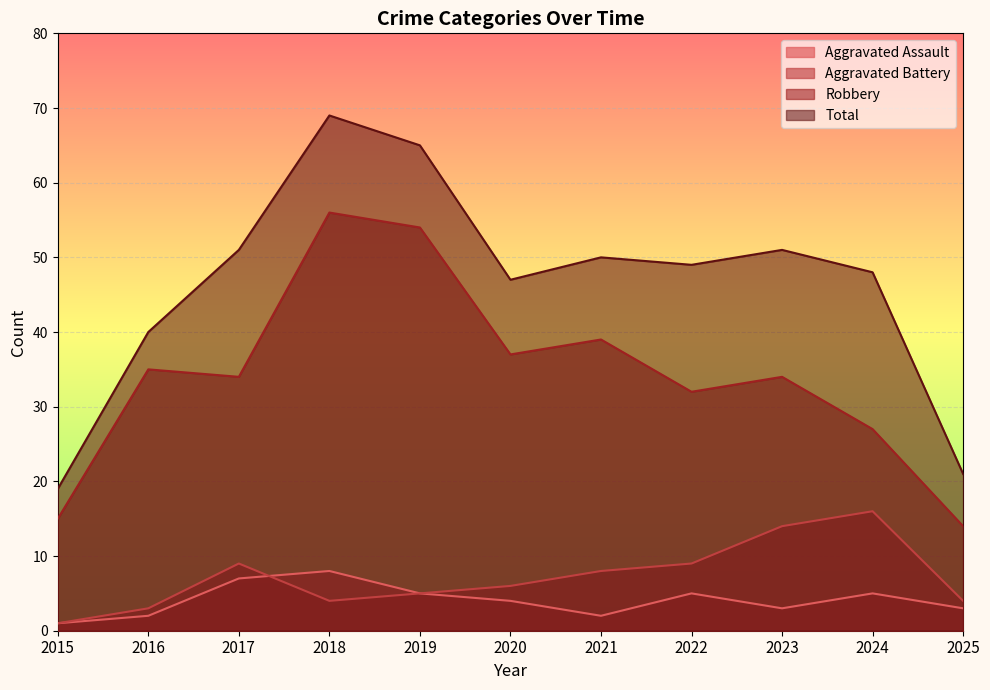

True or false: Robbery and Aggravated Battery intersect in this chart.

False